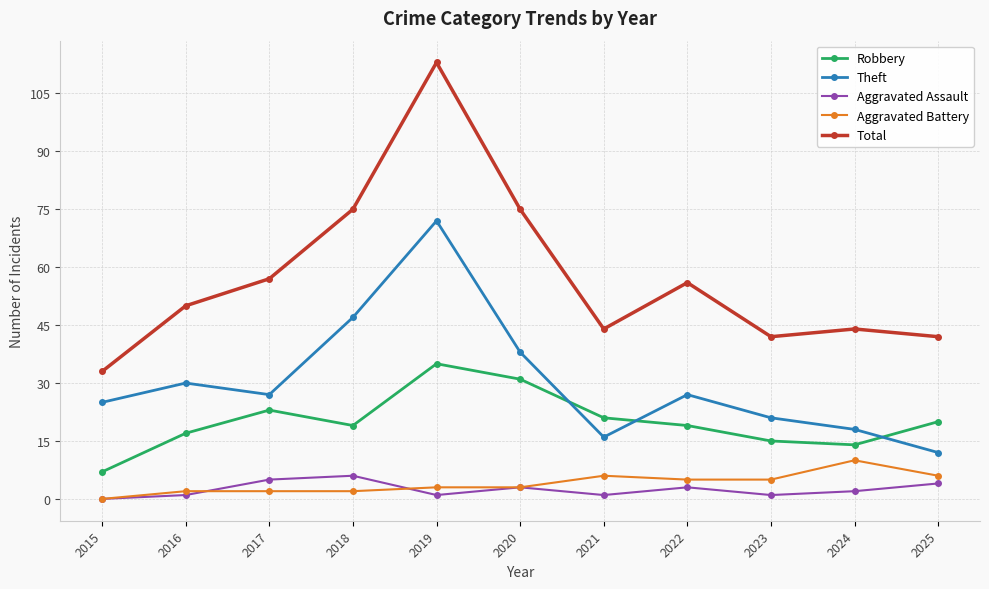

Is the value of Total at 2017 greater than the value of Aggravated Battery at 2025?

Yes